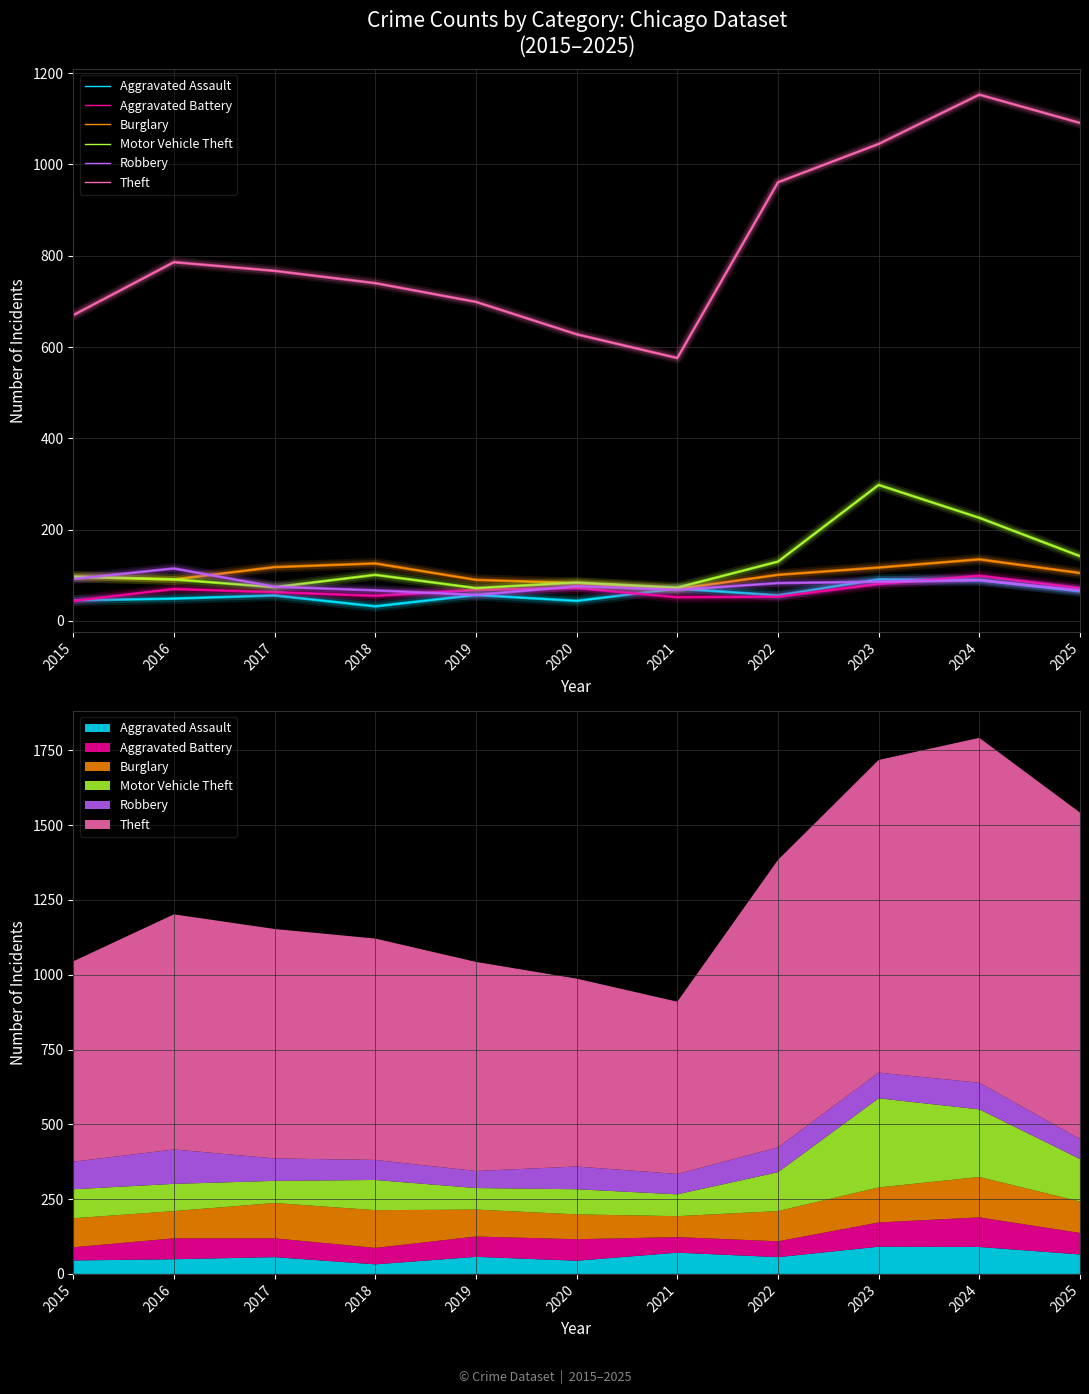

What is the sum of the Aggravated Battery values at 2025 and 2023?

153